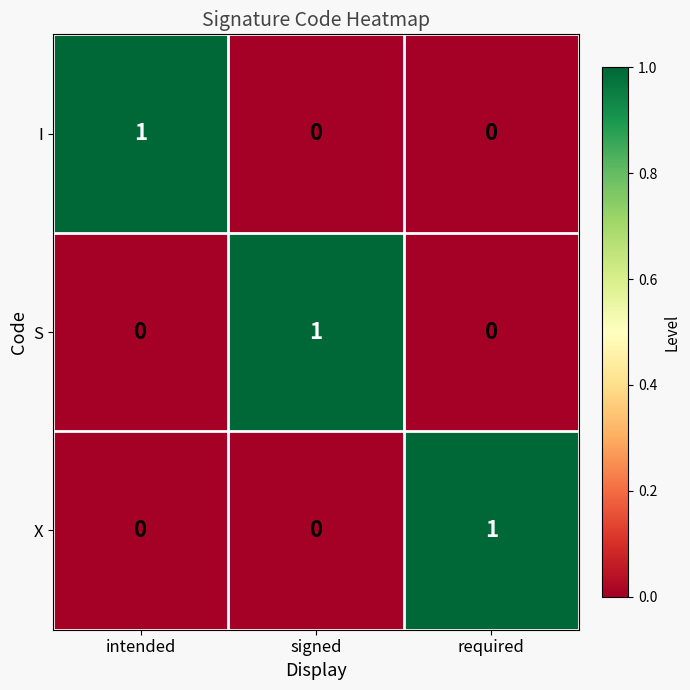

What is the difference between the highest and lowest values at intended?

1